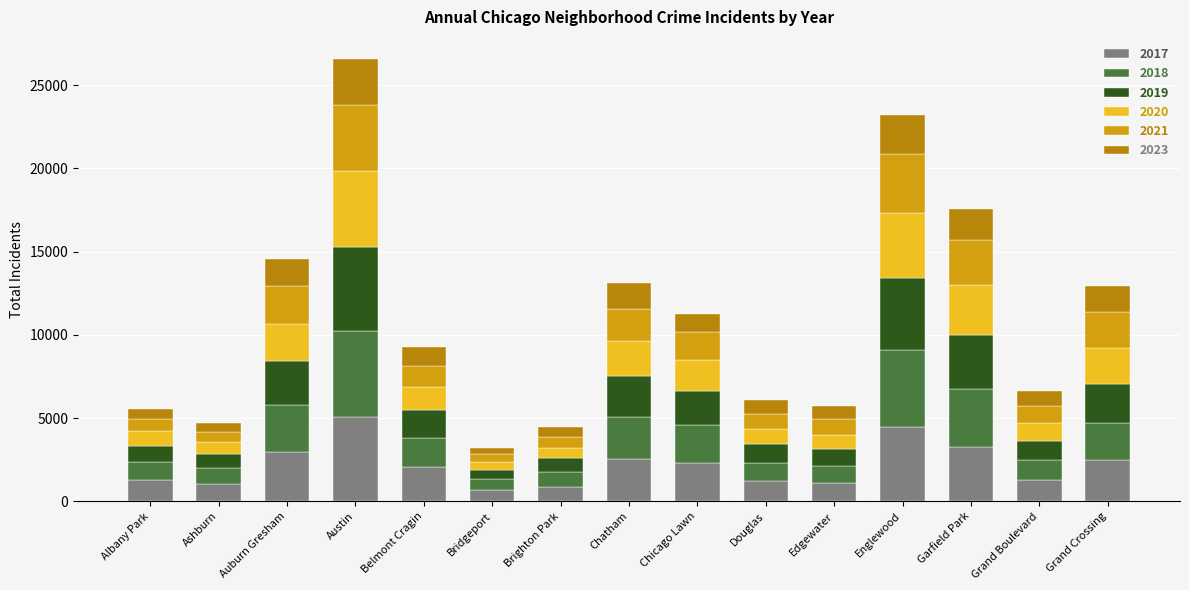

How many bars are there in total?

15